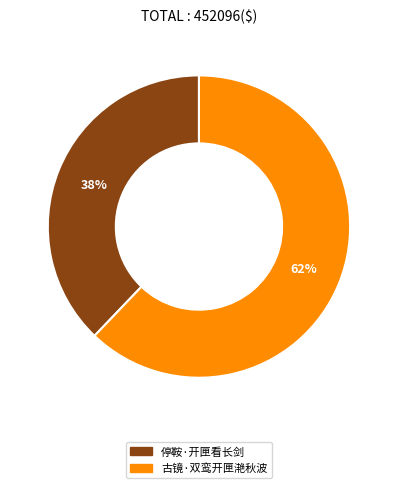

Rank the categories by value from highest to lowest.

古镜·双鸾开匣滟秋波, 停鞍·开匣看长剑